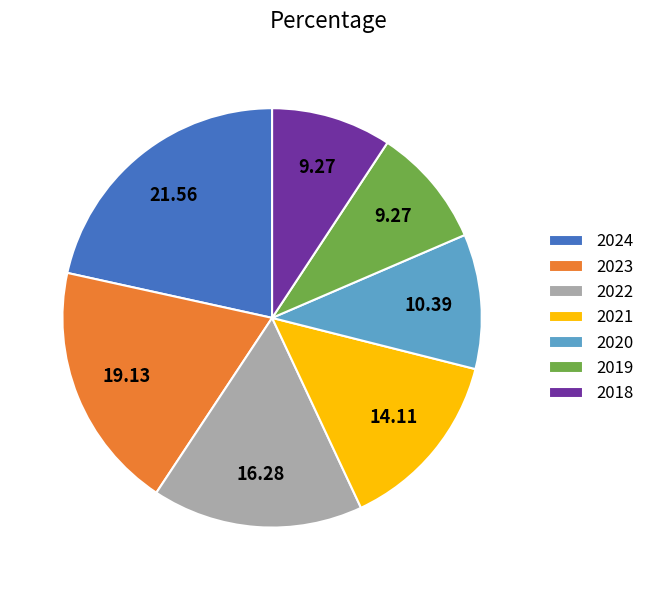

How many segments does this pie chart have?

7